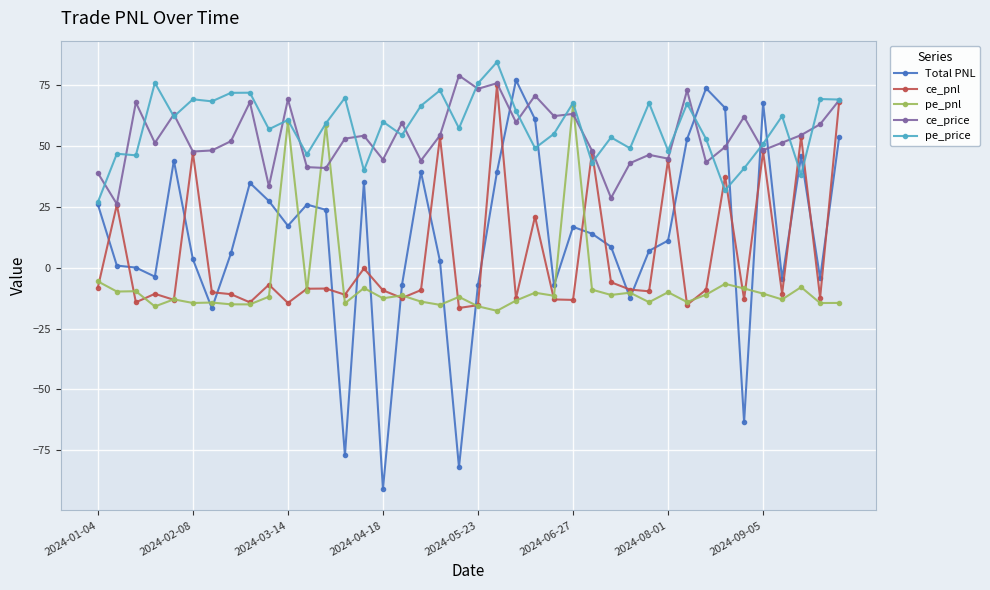

What is the maximum value shown in the chart?

84.4